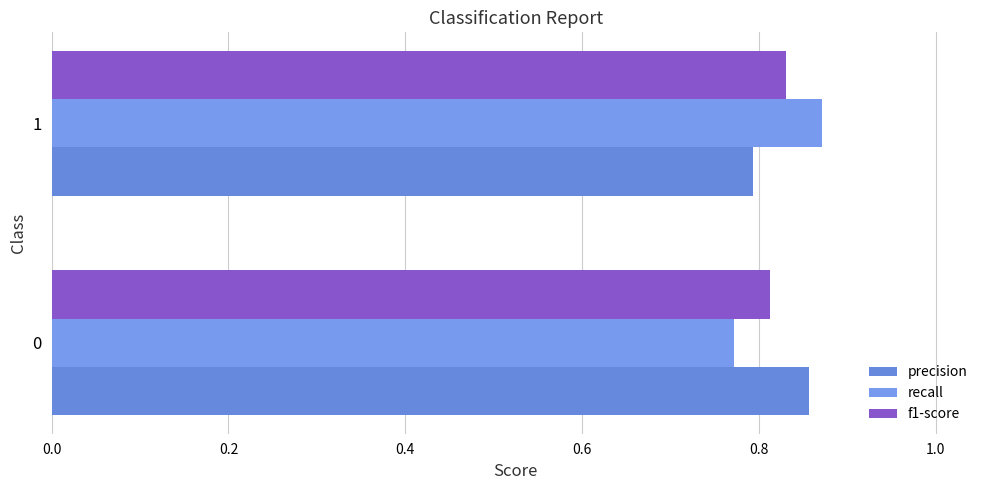

Reading left to right, what are all the values shown in this chart?

precision: 0.0=0.9	0.2=0.8
recall: 0.0=0.8	0.2=0.9
f1-score: 0.0=0.8	0.2=0.8